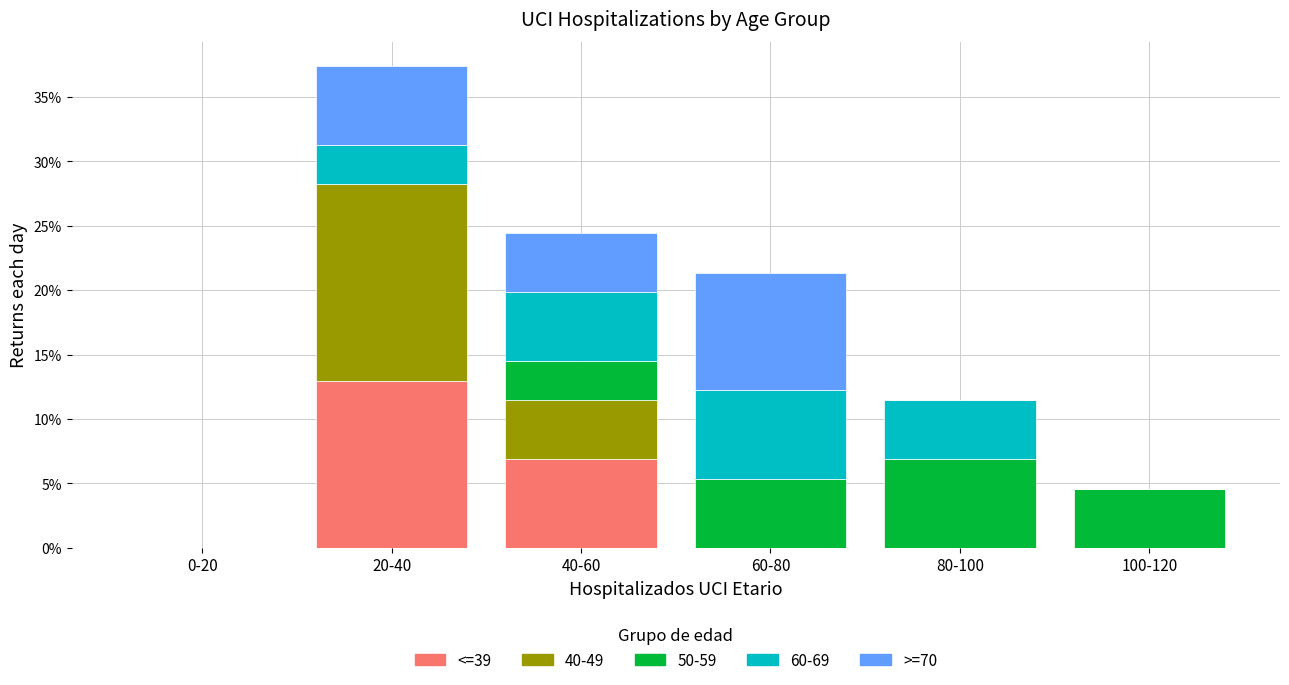

Reading right to left, list the values for the <=39 series.

100-120=0.0	80-100=0.0	60-80=0.0	40-60=6.9	20-40=13.0	0-20=0.0